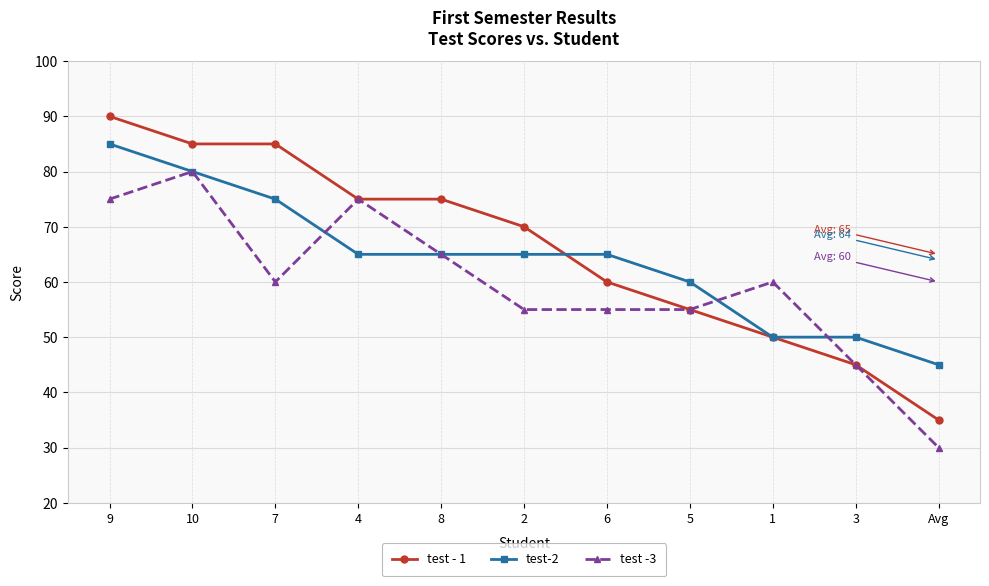

How many lines are shown in the chart?

3